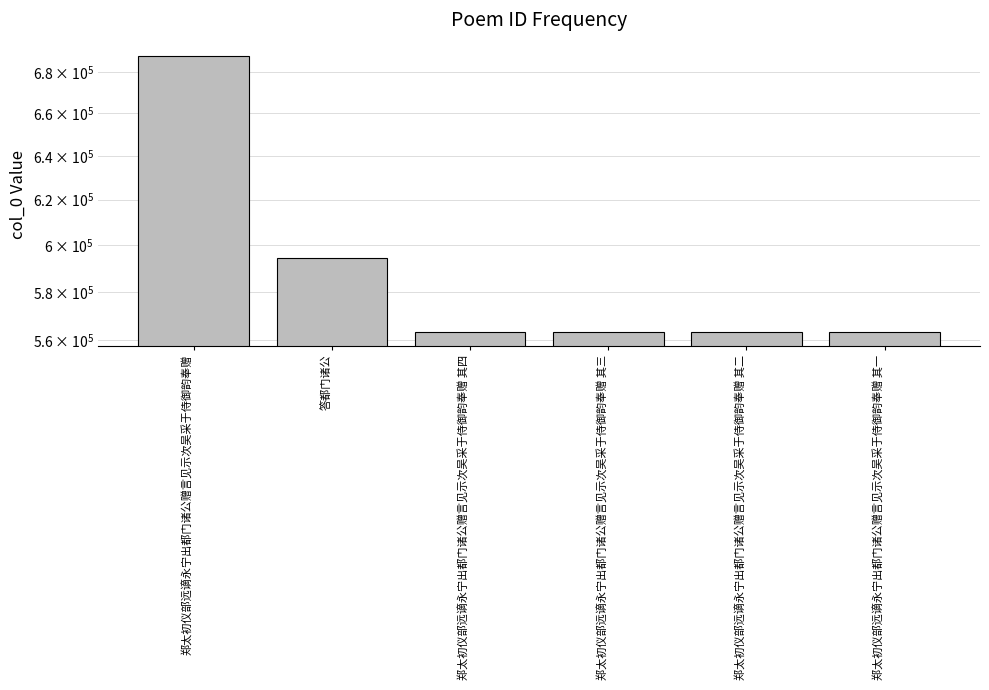

What is the sum of all values?

3535701